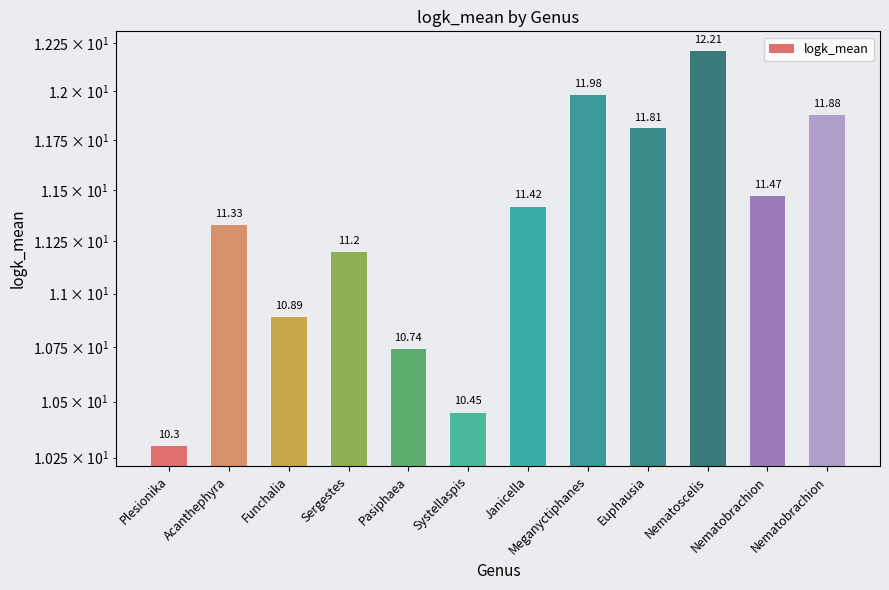

Reading left to right, extract all data points from this chart.

Plesionika=10.3	Acanthephyra=11.3	Funchalia=10.9	Sergestes=11.2	Pasiphaea=10.7	Systellaspis=10.4	Janicella=11.4	Meganyctiphanes=12.0	Euphausia=11.8	Nematoscelis=12.2	Nematobrachion=11.5	Nematobrachion=11.9